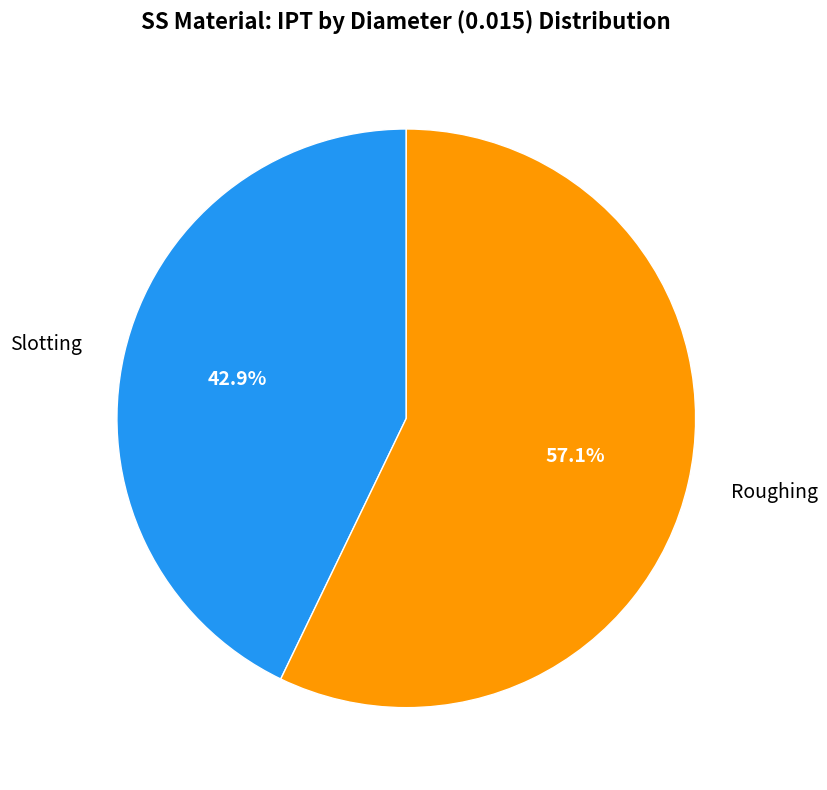

To the nearest percent, what portion does Roughing represent?

57%